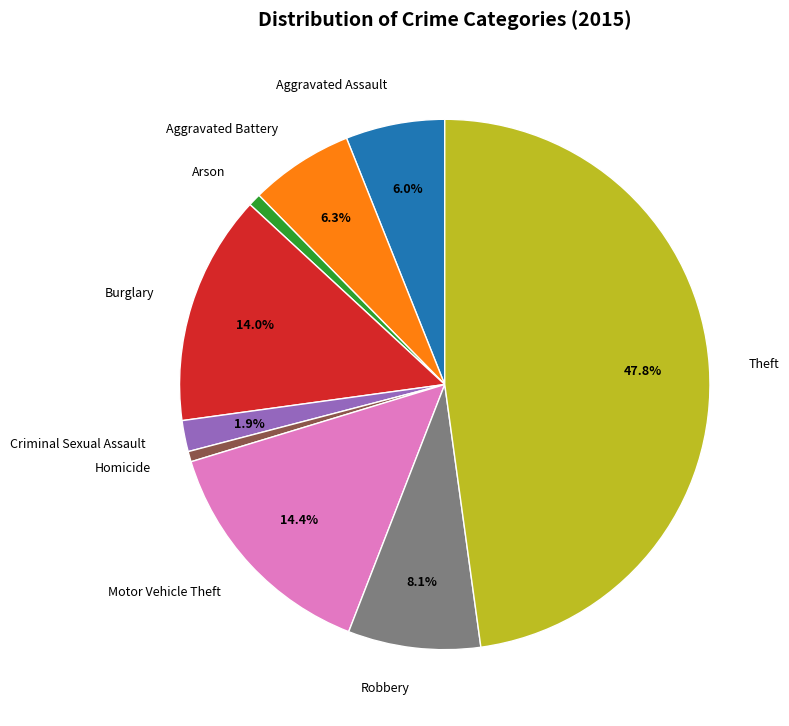

The Theft slice represents 41% of the pie. True or false?

False